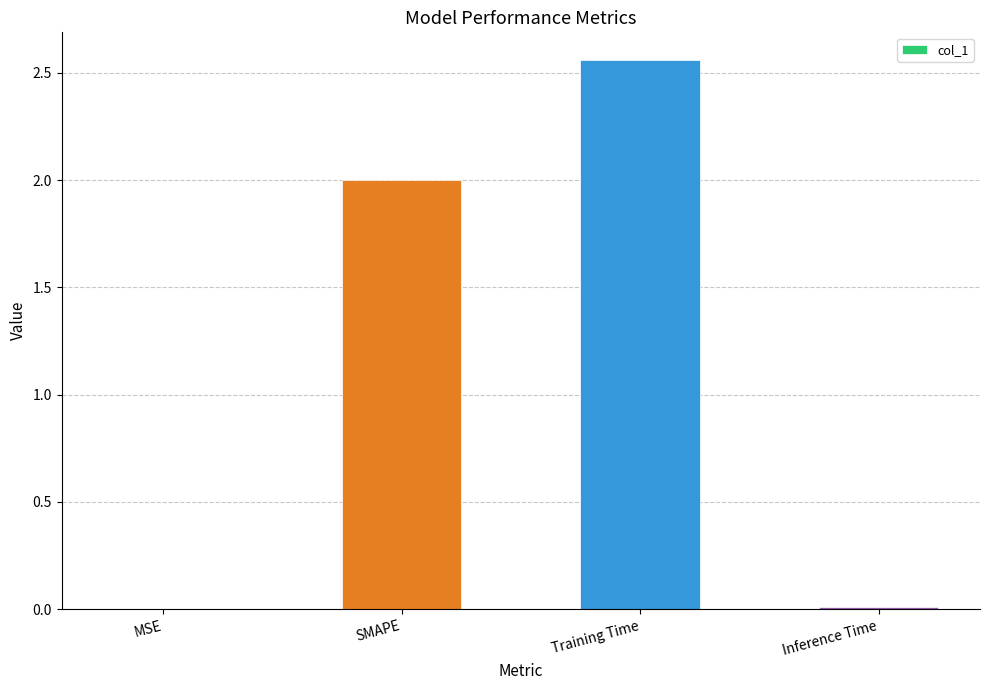

Between Training Time and Inference Time, which is larger?

Training Time